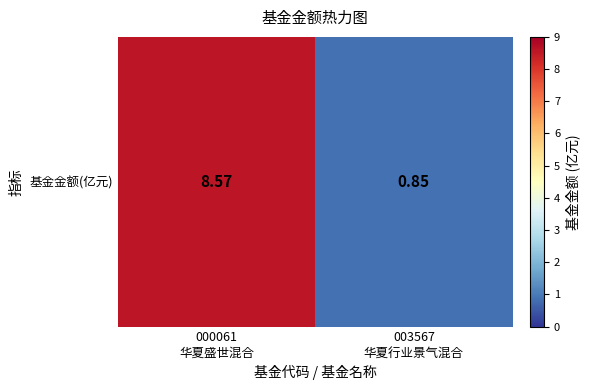

What is the average value?

4.7